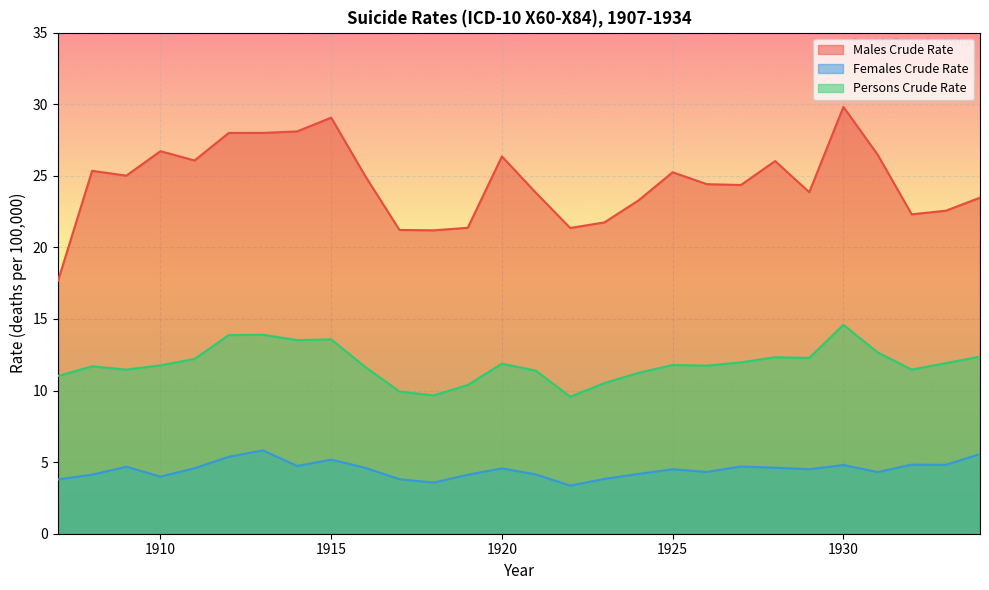

Is it true that Persons Crude Rate equals 6.1 at 1931?

False